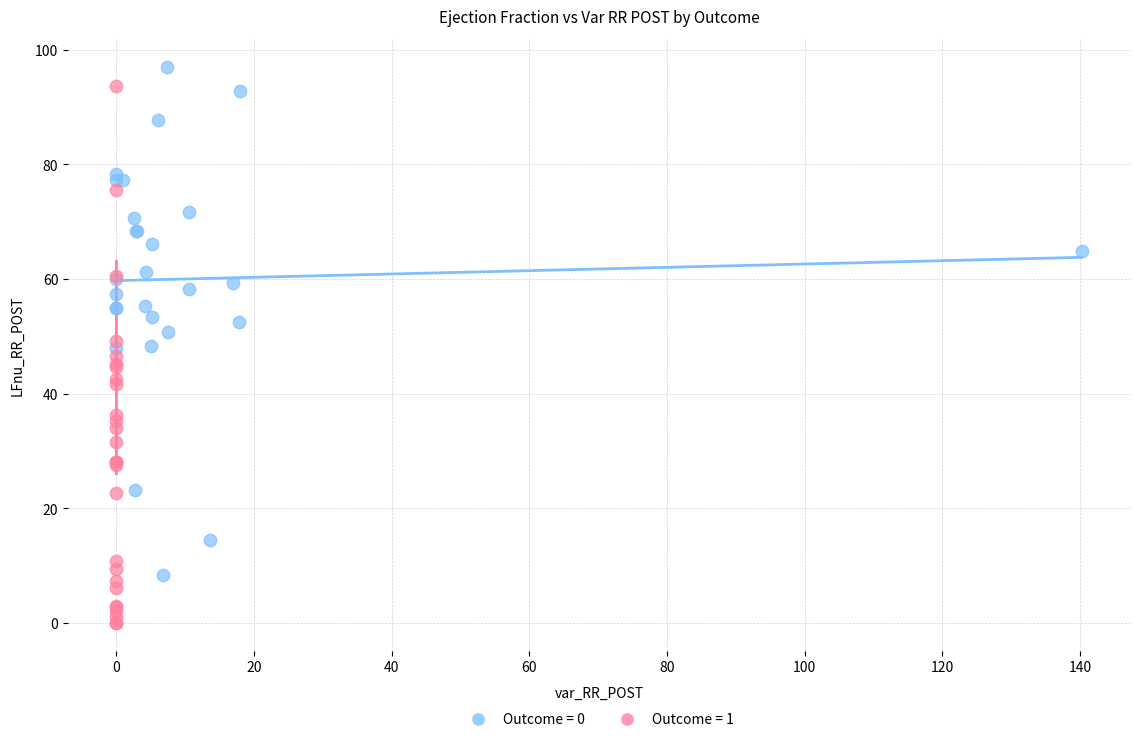

What are all the series names shown in the legend?

Outcome = 0, Outcome = 1